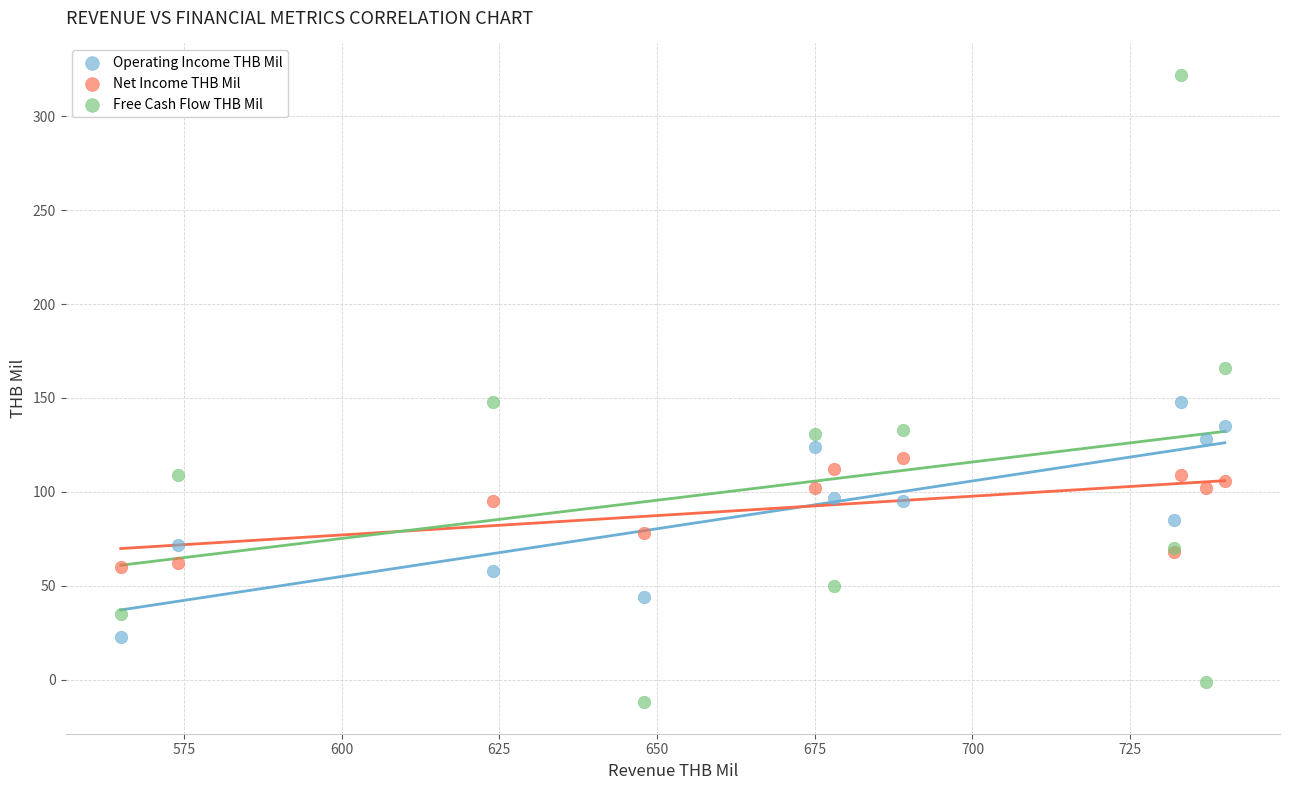

Which series contains the lowest Y value?

Free Cash Flow THB Mil